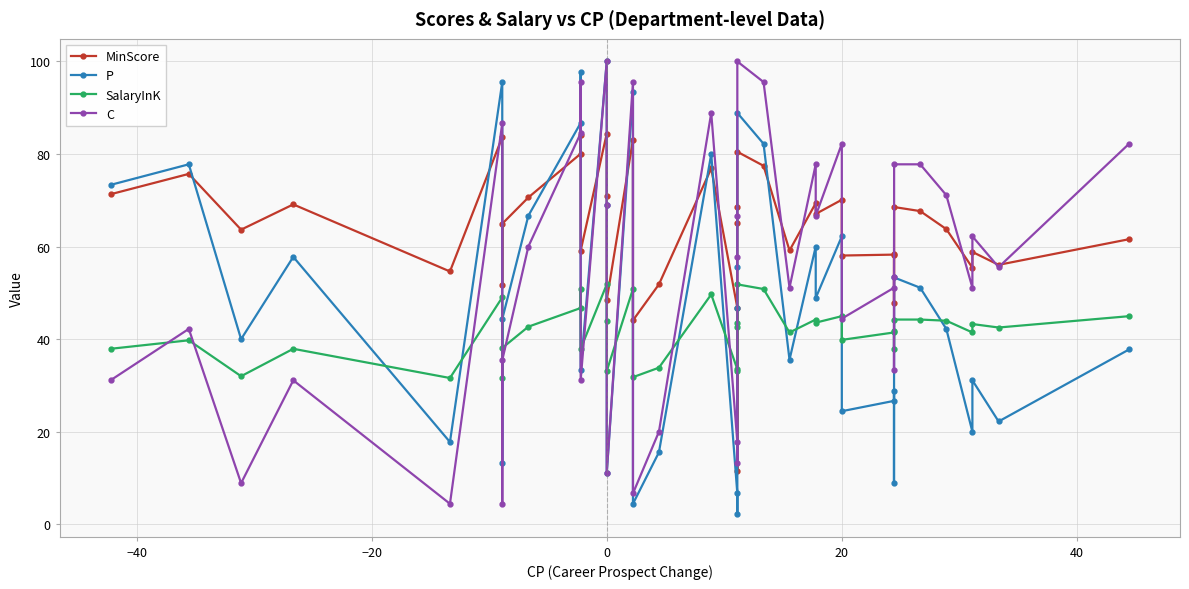

Reading right to left, extract all data points from this chart.

MinScore: 61.6	56.1	58.9	55.4	63.8	67.7	68.5	47.8	58.5	58.3	58.1	70.1	67.1	69.4	59.2	77.5	80.5	68.6	65.0	11.5	46.8	76.9	51.8	44.1	83.1	48.4	70.8	84.4	59.1	84.2	80.0	70.6	65.0	51.6	83.7	54.6	69.1	63.7	75.7	71.3
P: 37.8	22.2	31.1	20.0	42.2	51.1	53.3	8.9	28.9	26.7	24.4	62.2	48.9	60.0	35.6	82.2	88.9	55.6	46.7	2.2	6.7	80.0	15.6	4.4	93.3	11.1	68.9	100.0	33.3	97.8	86.7	66.7	44.4	13.3	95.6	17.8	57.8	40.0	77.8	73.3
SalaryInK: 45.0	42.5	43.3	41.5	44.0	44.2	44.2	38.0	41.7	41.5	39.9	45.0	43.6	44.2	41.5	50.8	51.8	43.6	42.6	33.2	33.5	49.7	33.8	31.8	50.8	33.1	43.8	51.8	37.9	50.8	46.7	42.7	38.1	31.6	49.0	31.6	37.9	32.0	39.8	37.9
C: 82.2	55.6	62.2	51.1	71.1	77.8	77.8	33.3	53.3	51.1	44.4	82.2	66.7	77.8	51.1	95.6	100.0	66.7	57.8	13.3	17.8	88.9	20.0	6.7	95.6	11.1	68.9	100.0	31.1	95.6	84.4	60.0	35.6	4.4	86.7	4.4	31.1	8.9	42.2	31.1